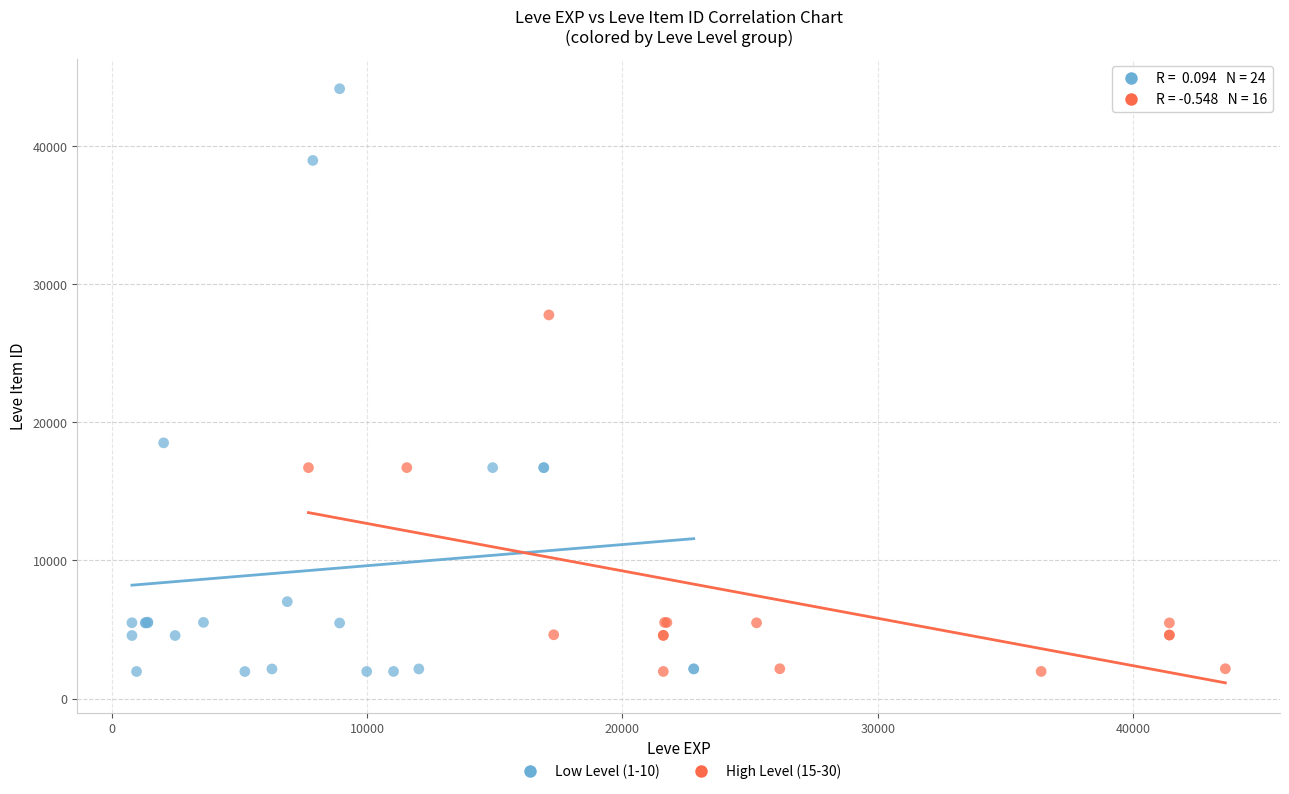

Which series has the largest Y range (max minus min)?

Low Level (1-10)